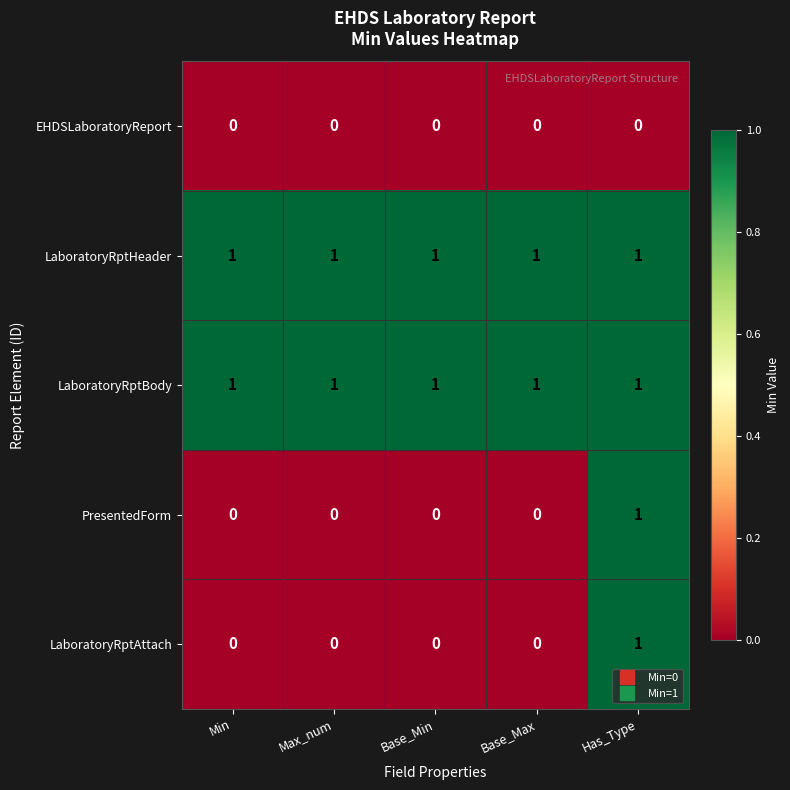

Which category has the highest value in the PresentedForm series?

Has_Type